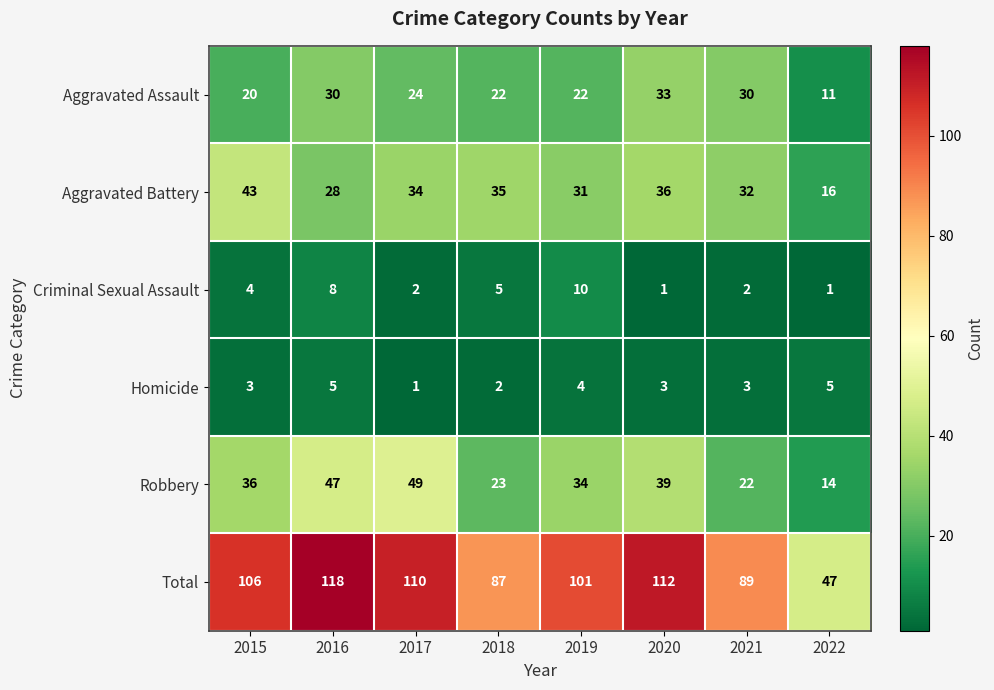

What is the sum of all Robbery values?

264